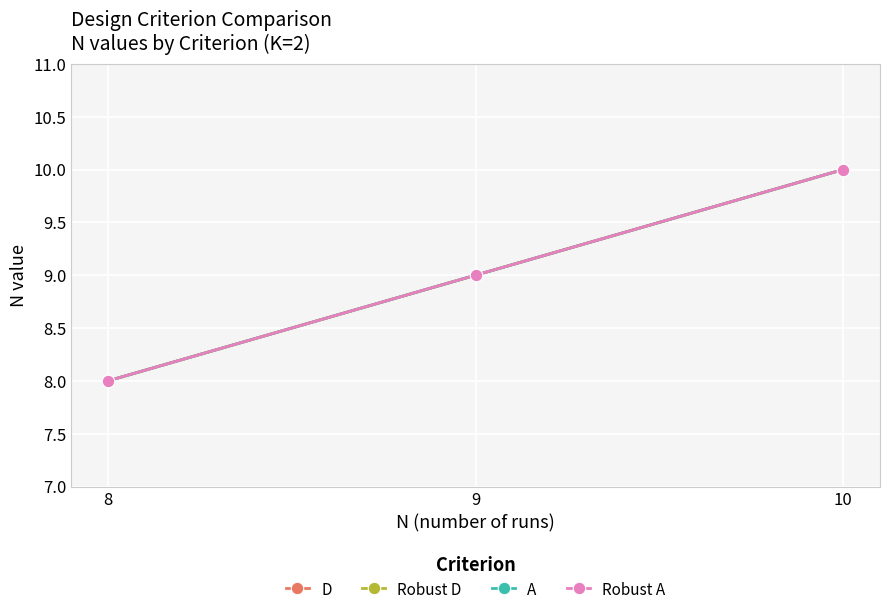

Does the chart have visible grid lines?

Yes